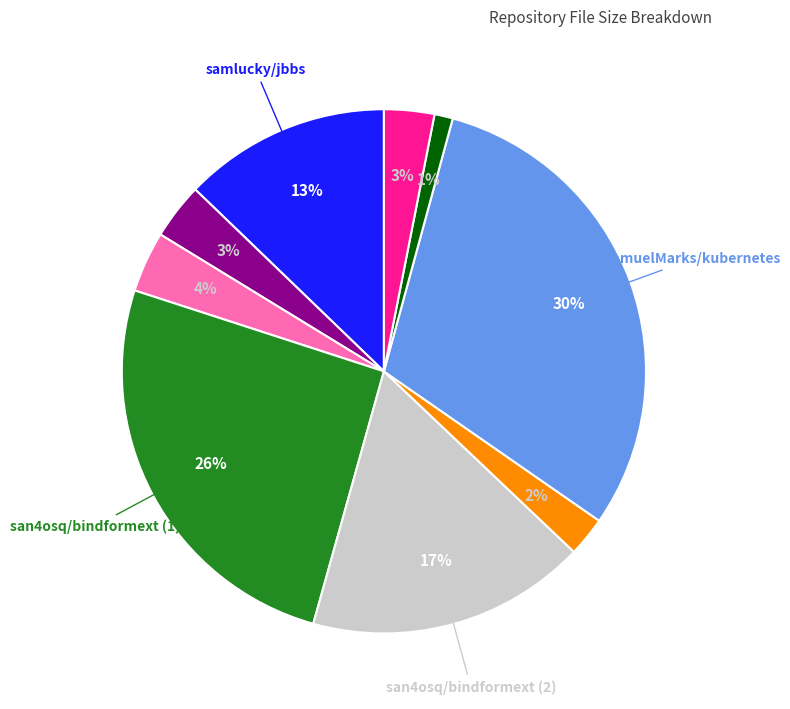

To the nearest percent, what is the difference between the largest and smallest slice percentages?

29%